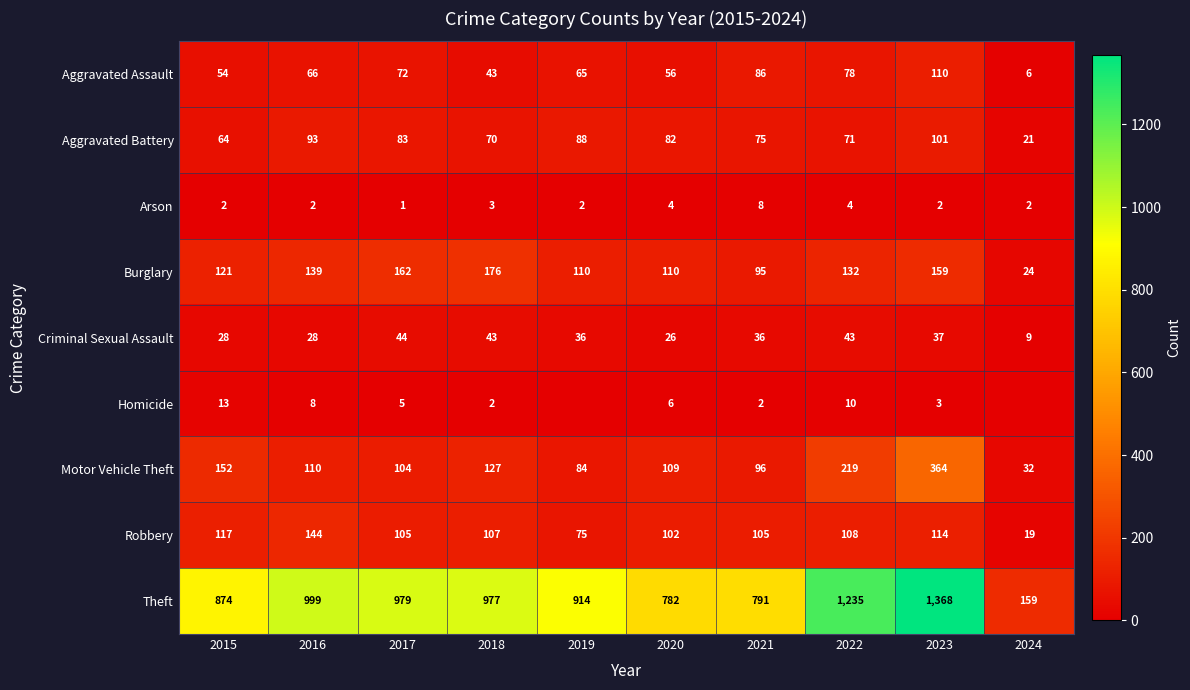

True or false: Burglary has a value of 231 at 2022.

False